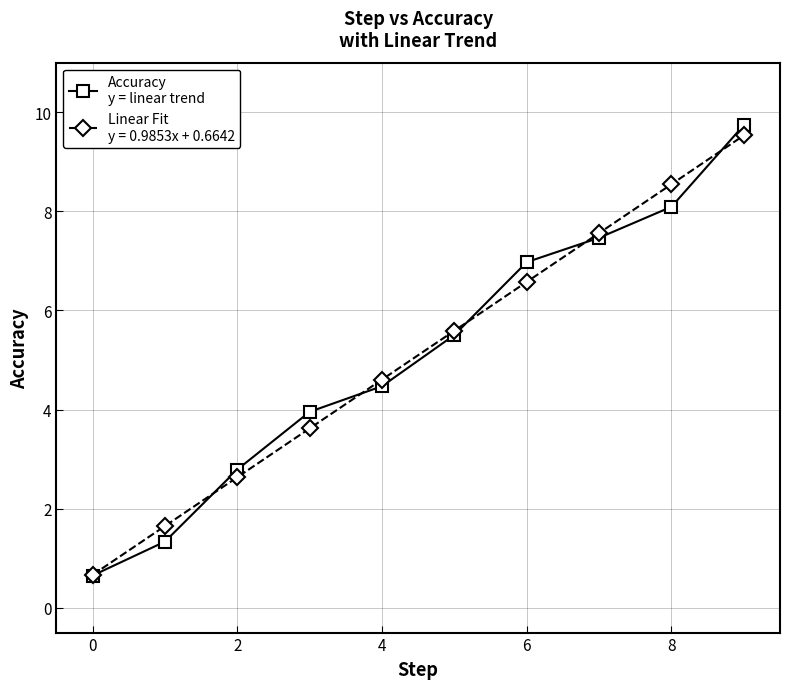

What is the greatest value displayed?

9.7